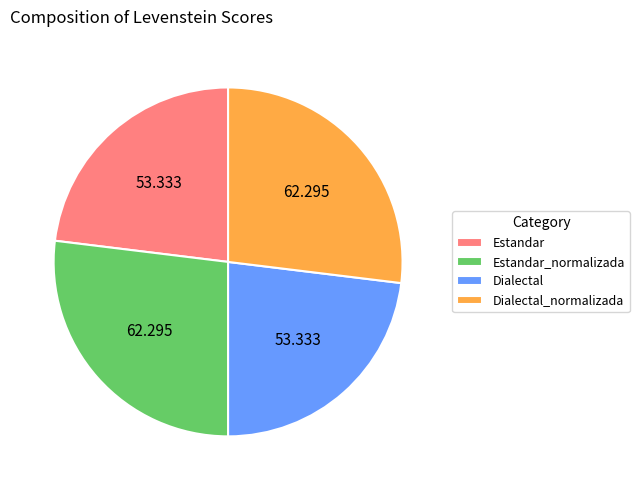

Is there a majority slice in this chart?

No